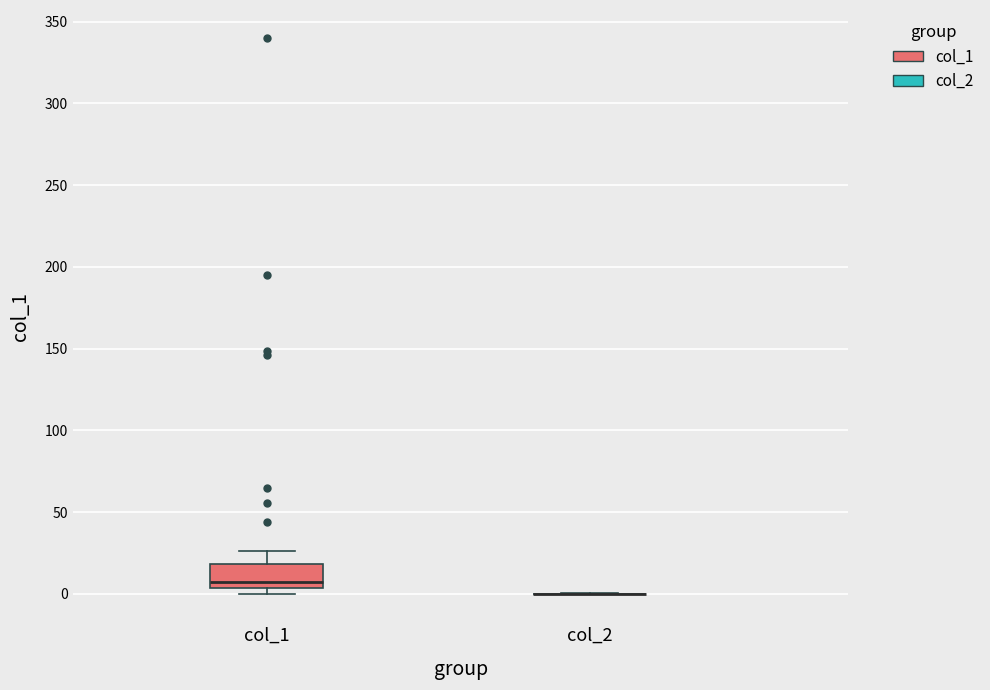

Reading left to right, transcribe this box plot: for each box, give where its median line is, the range the box spans, and where its two whiskers end, as read against the y-axis. The values are not printed on the chart, so give them approximately, as read against the axis.

col_1: median 10, box 5 to 20, whiskers 0 to 25
col_2: box collapsed to a line at 0, whiskers 0 to 0